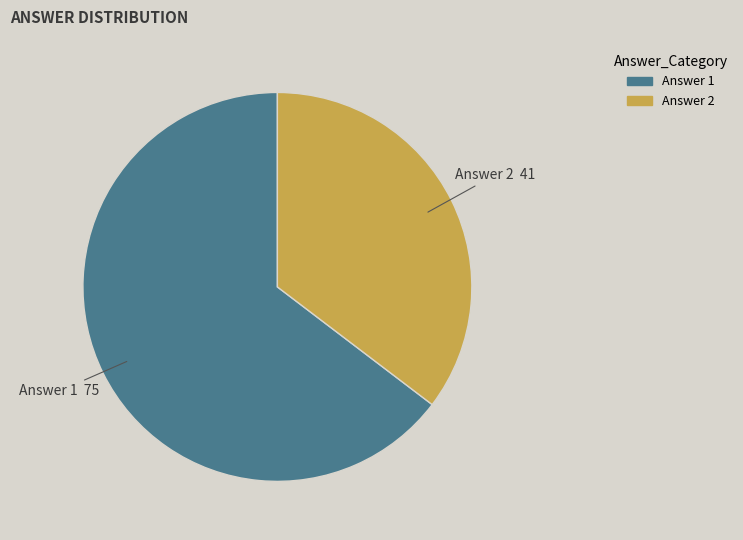

How many slices are in this pie chart?

2